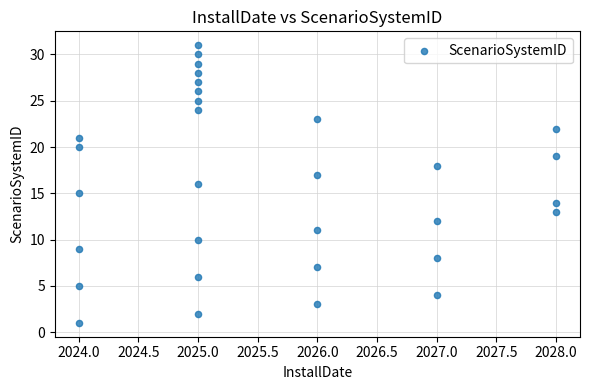

What is the range of X values (max minus min)?

4